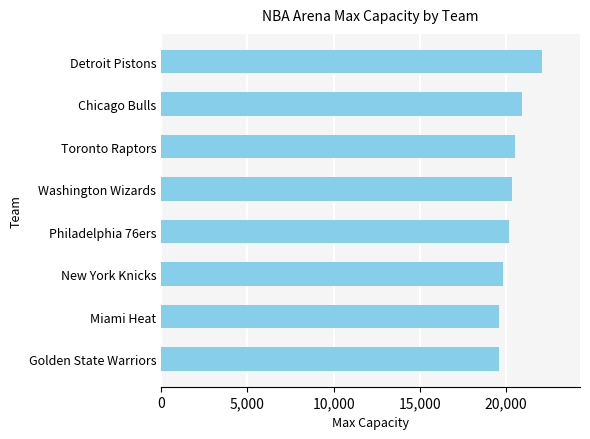

What is the change in value from Golden State Warriors to Chicago Bulls?

+1321